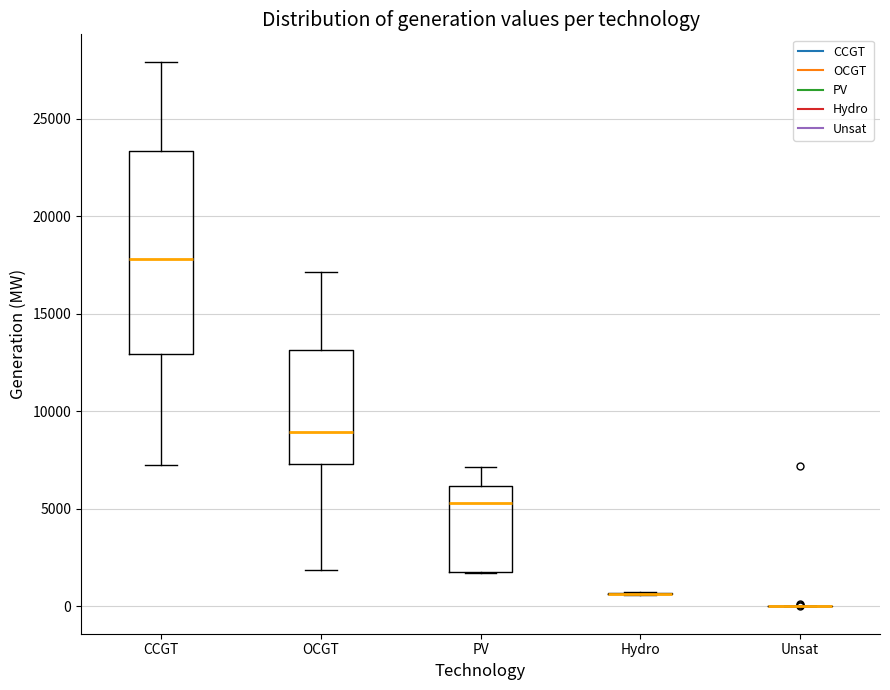

Which box is the tallest, from its lower edge to its upper edge?

CCGT